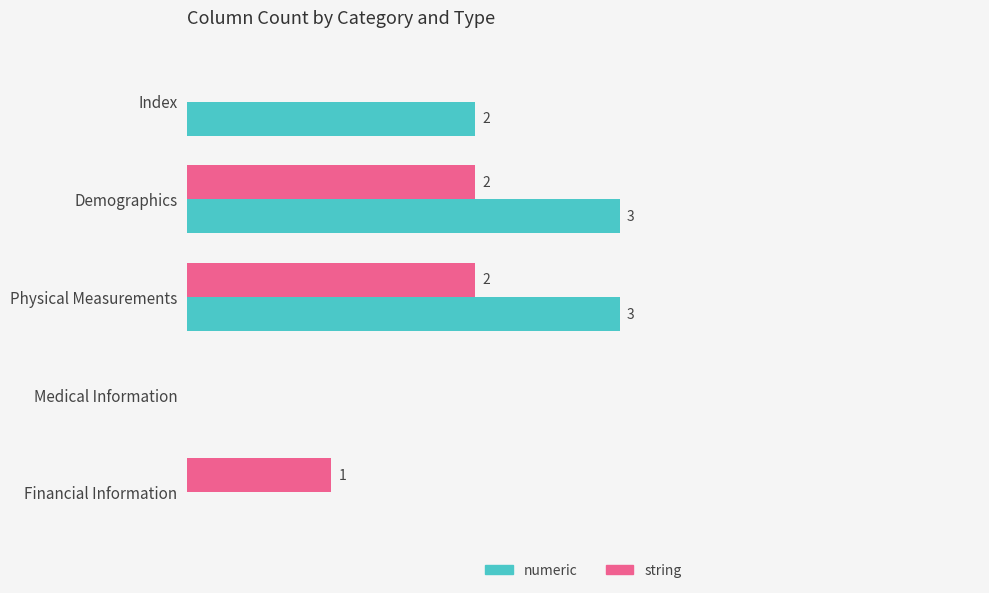

At which label is string closest to 1?

Financial Information